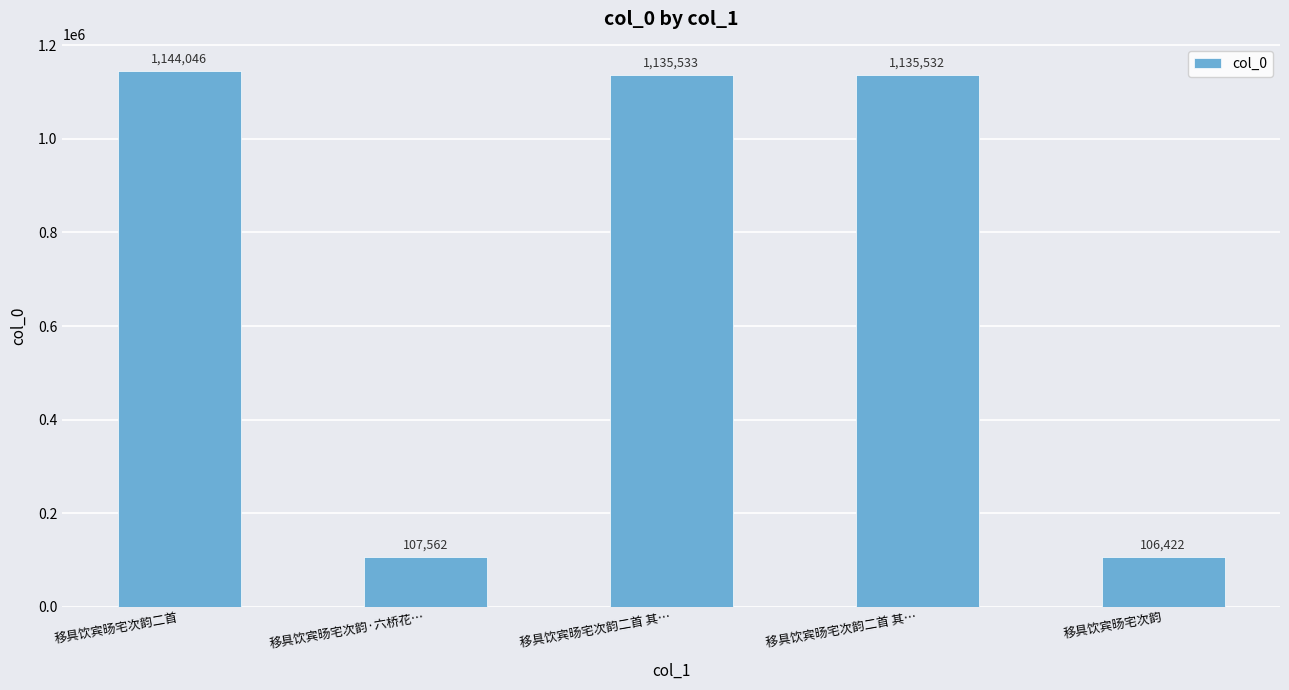

What is the ratio of the value at 移具饮宾旸宅次韵·六桥花… to the value at 移具饮宾旸宅次韵二首 其…?

0.1